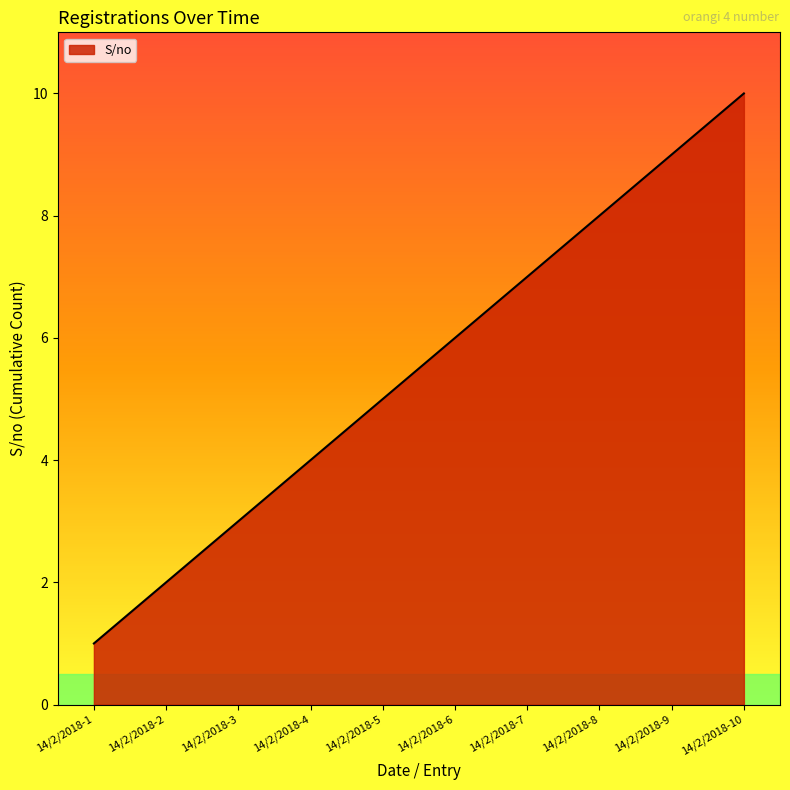

Rank the categories by value from lowest to highest.

14/2/2018-1, 14/2/2018-2, 14/2/2018-3, 14/2/2018-4, 14/2/2018-5, 14/2/2018-6, 14/2/2018-7, 14/2/2018-8, 14/2/2018-9, 14/2/2018-10